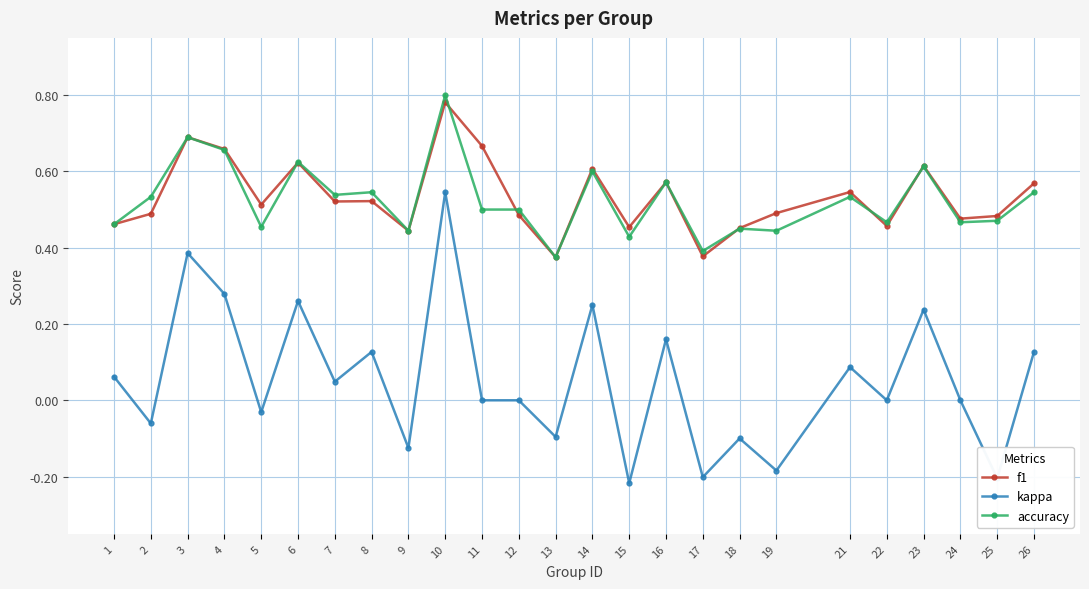

True or false: kappa and f1 intersect in this chart.

False